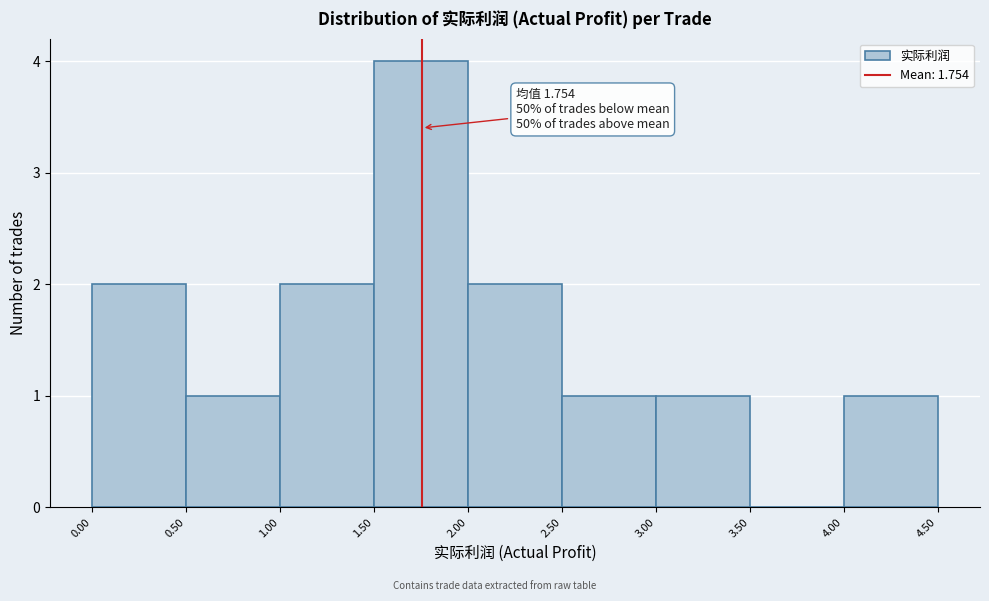

Over which range of the x-axis is the bar tallest?

1.50 to 2.00